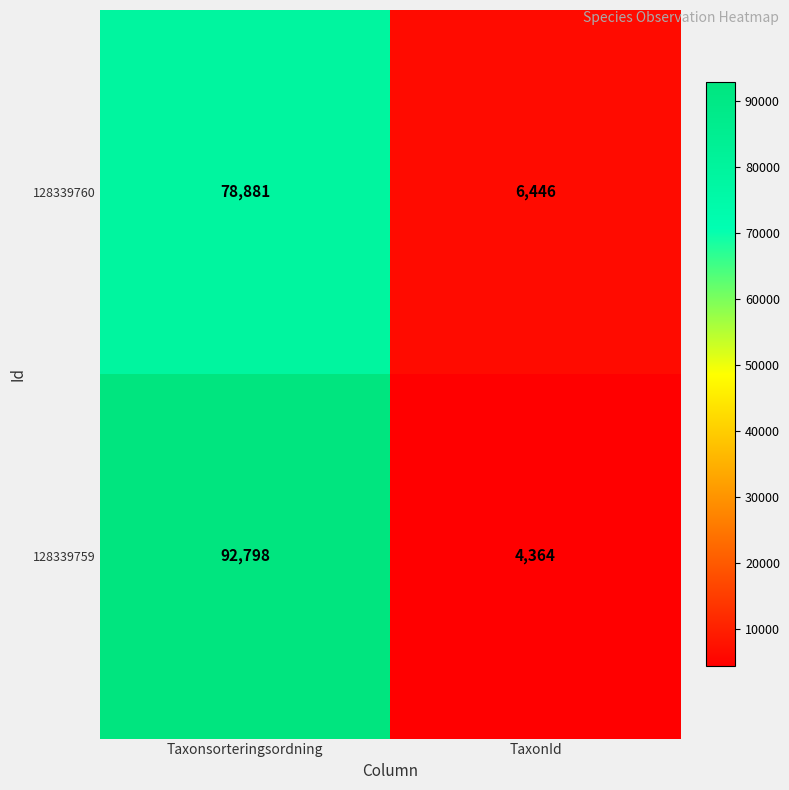

The 128339760 series shows 78881 at Taxonsorteringsordning. True or false?

True